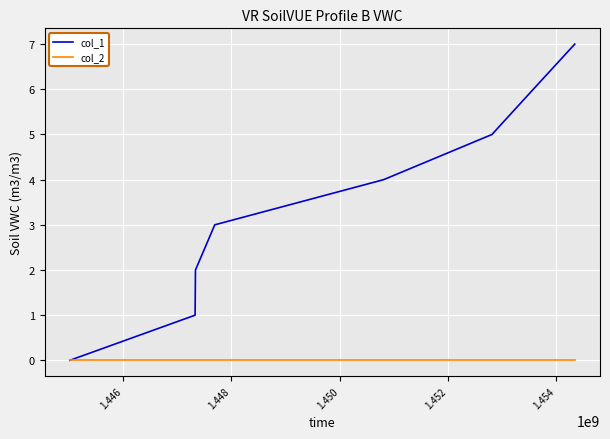

Count the number of data series in this chart.

2